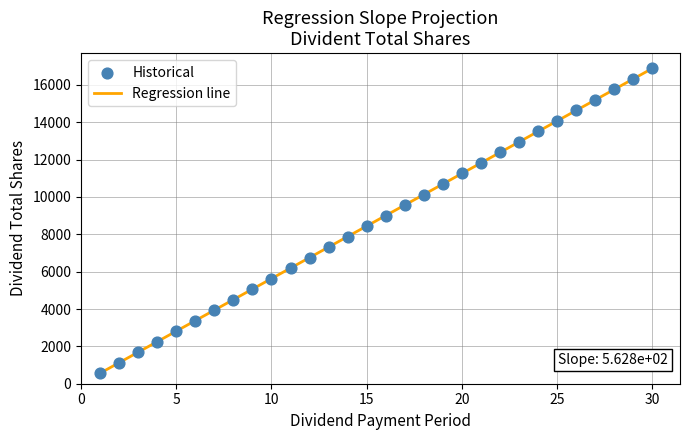

What is the minimum value shown in the chart?

562.8